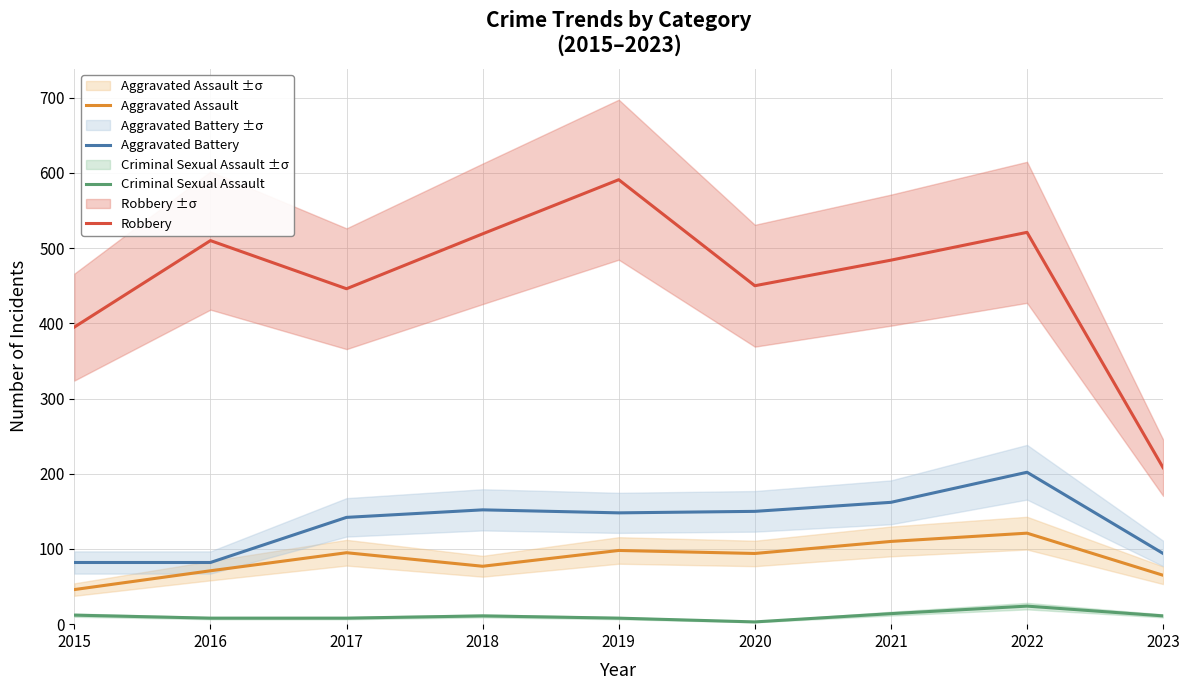

At which category does Robbery reach its first local valley?

2017